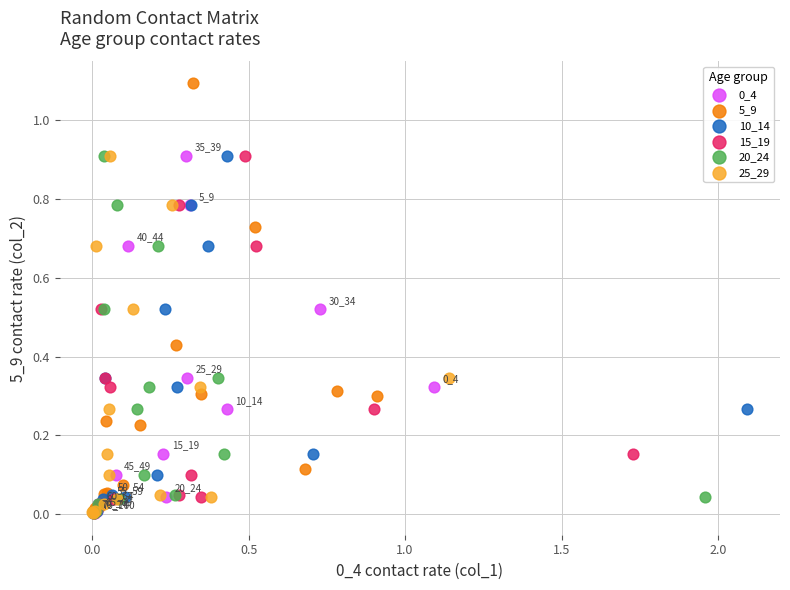

Which series has the widest spread of Y values?

5_9